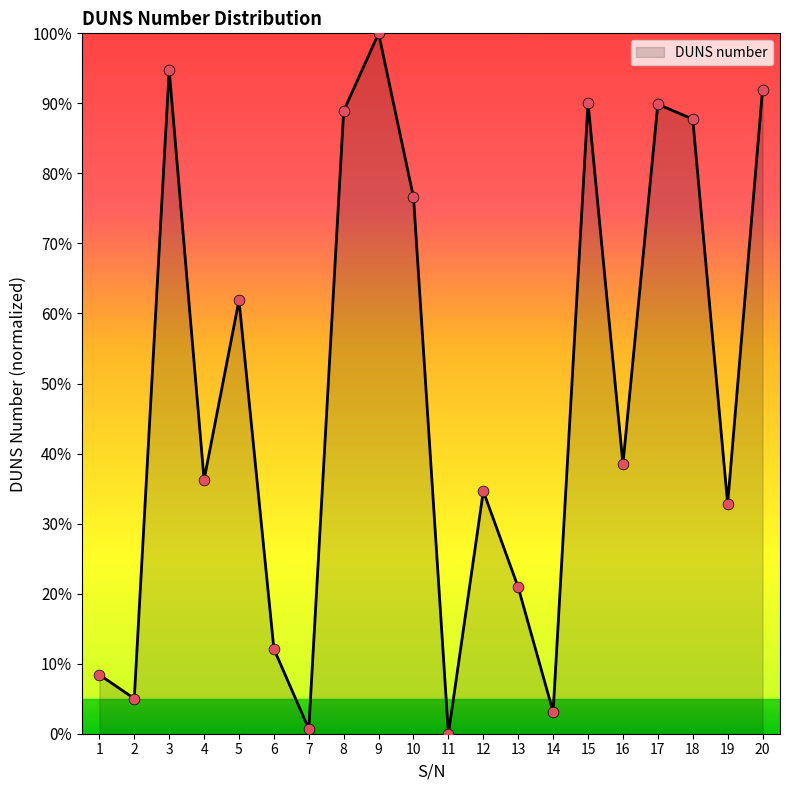

Between 16 and 9, which is larger?

9